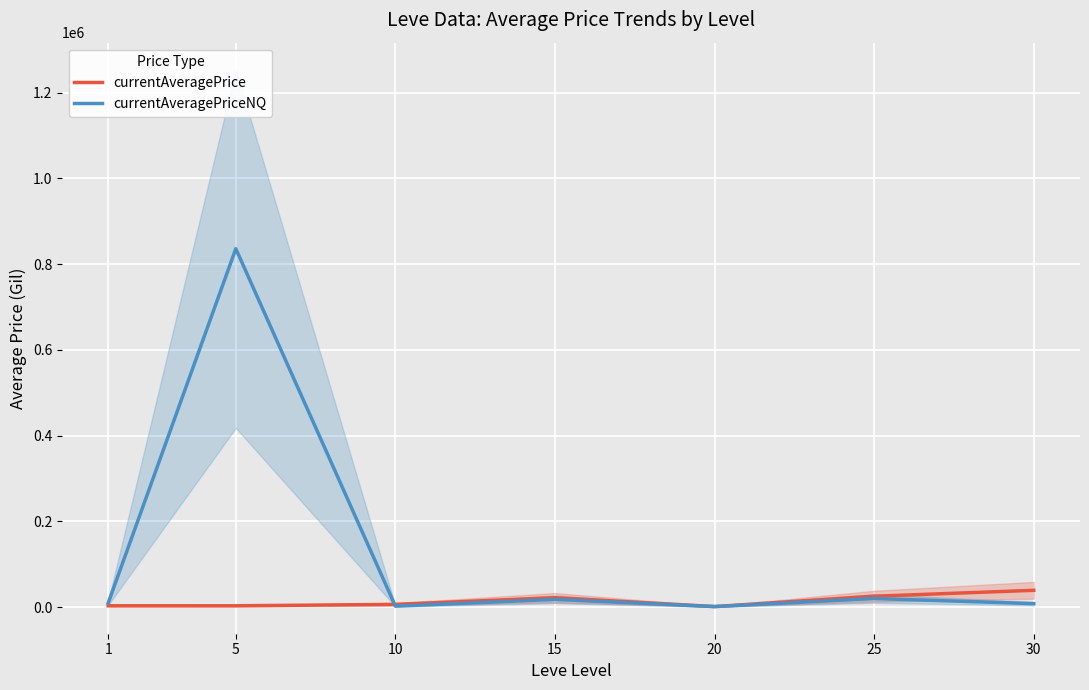

How many interior local peaks does the currentAveragePriceNQ series have?

3